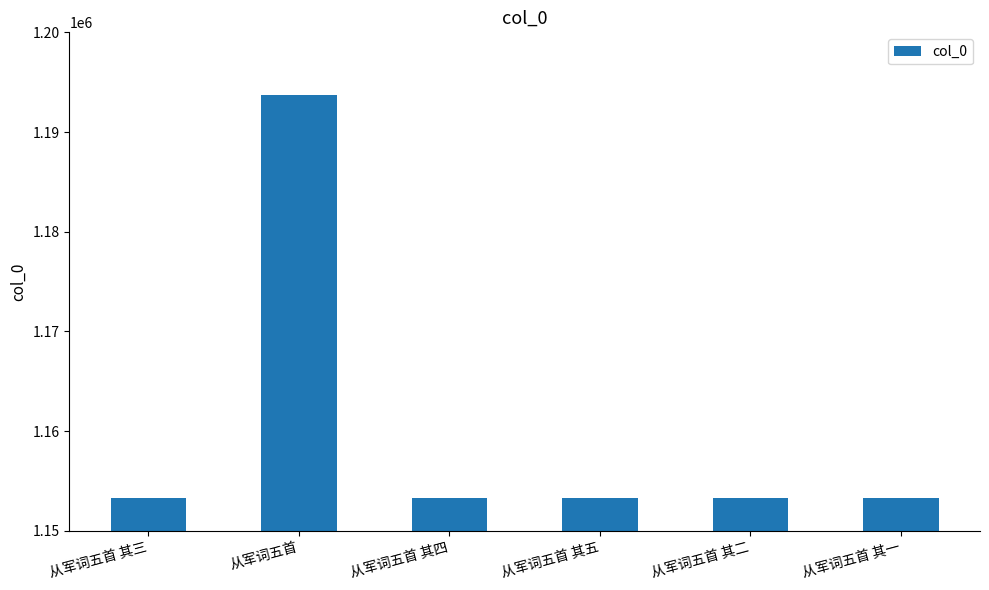

The chart shows a value of 1193734 at 从军词五首. True or false?

True